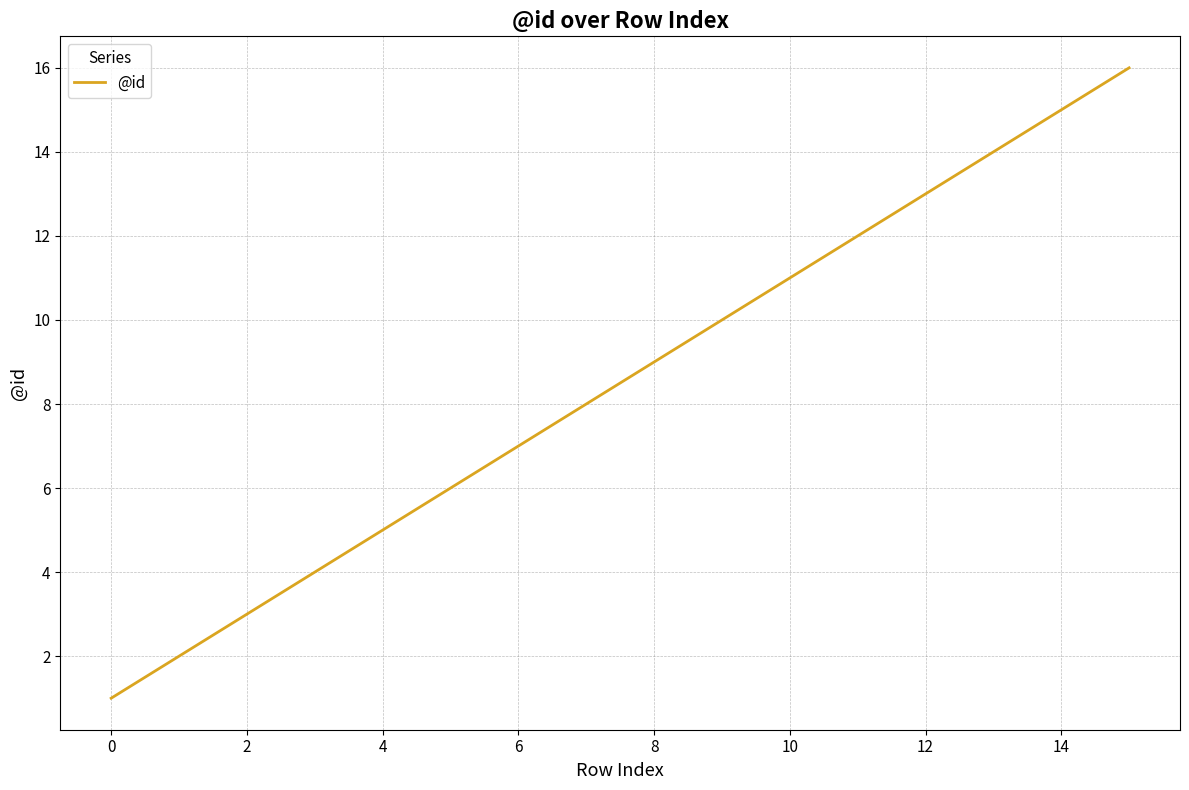

What is the maximum value shown in the chart?

16